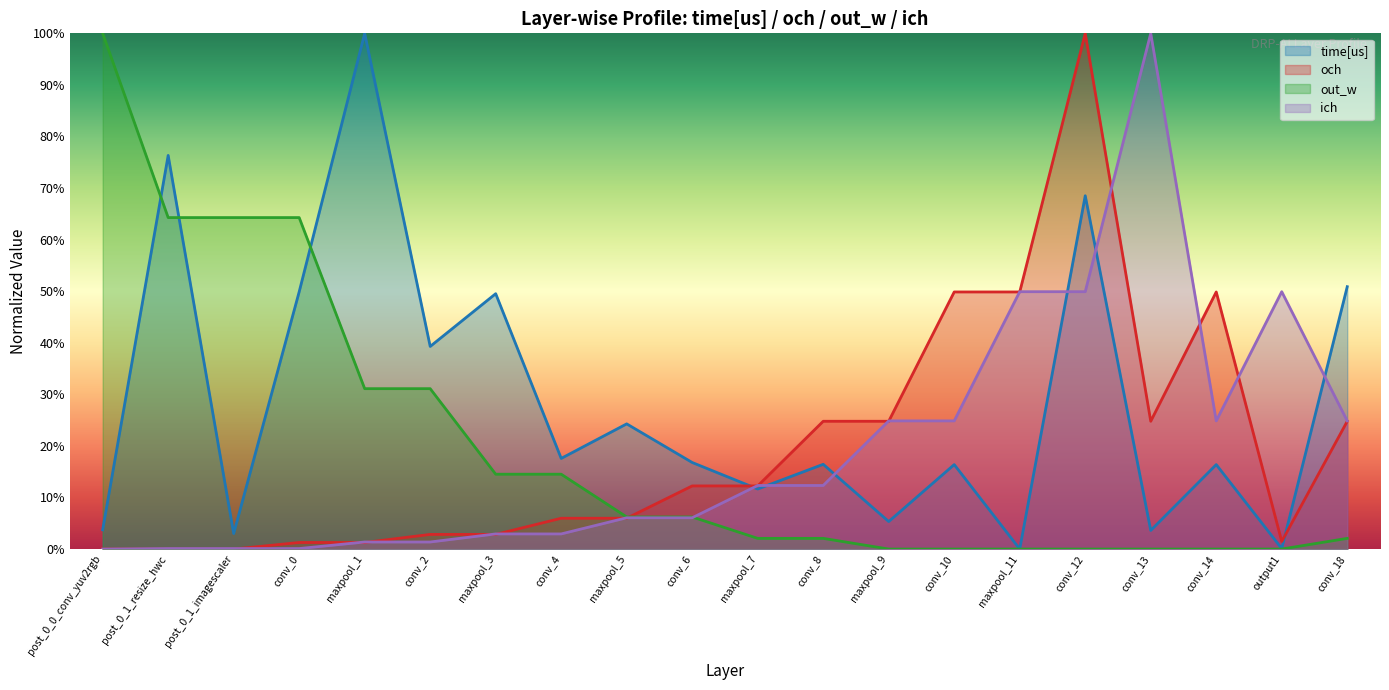

How many categories are shown in the chart?

20